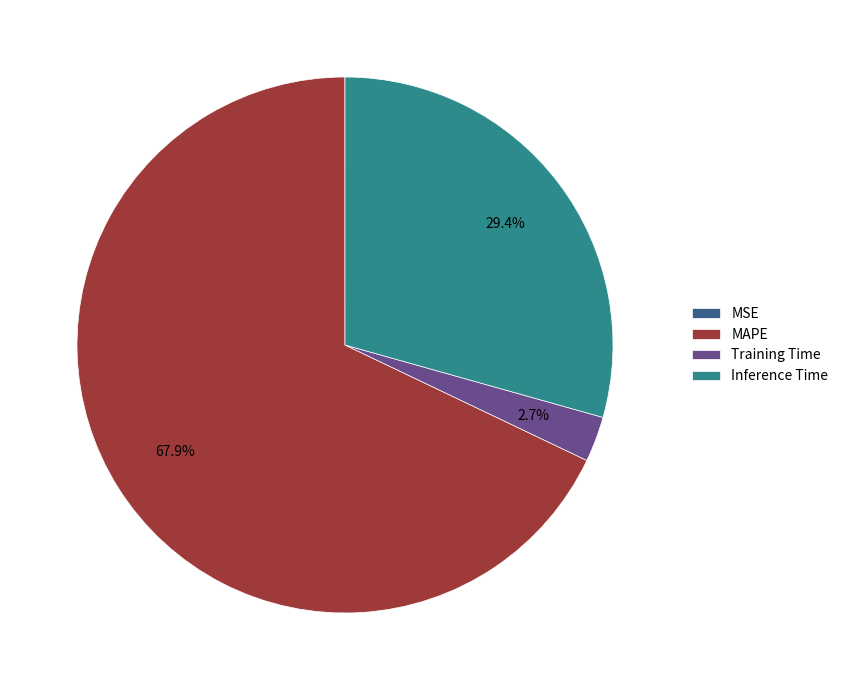

What is the largest slice in the pie chart?

MAPE